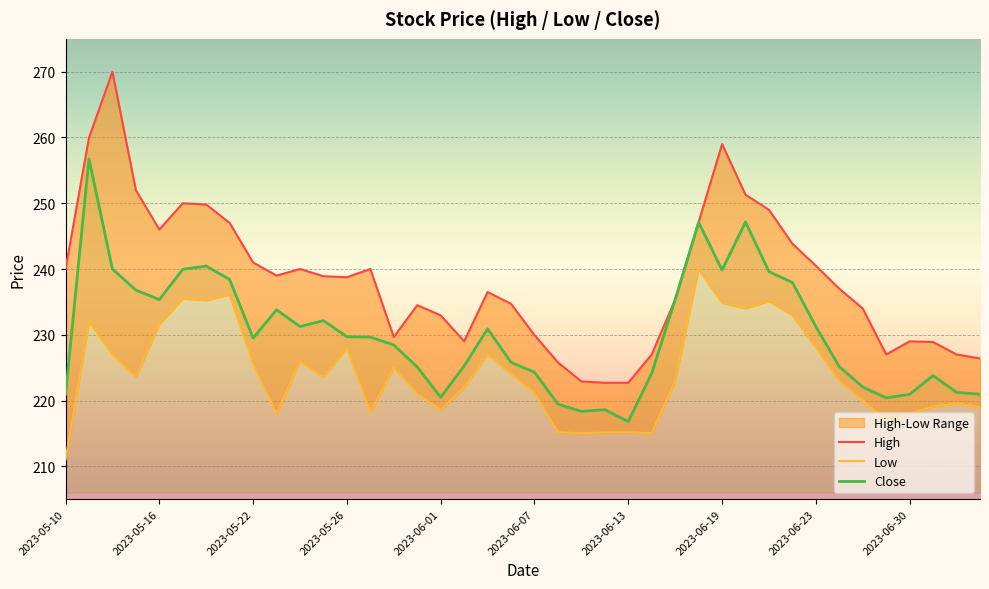

Reading left to right, list all the values displayed in this chart.

High: 240.0	259.9	270.0	252.0	246.0	250.0	249.8	247.0	241.0	239.0	240.0	238.9	238.8	240.0	229.7	234.5	232.9	229.0	236.5	234.7	229.9	225.8	222.9	222.7	222.7	227.0	235.3	247.1	259.0	251.3	249.0	243.8	240.5	237.0	234.0	227.0	229.0	228.9	227.0	226.4
Low: 211.0	232.0	227.0	223.6	231.6	235.5	235.2	236.1	225.6	218.1	226.0	223.6	228.0	218.2	225.0	221.0	218.6	222.0	227.0	224.1	221.2	215.2	215.0	215.2	215.2	215.0	223.1	240.0	234.8	234.0	235.1	233.0	228.1	223.0	220.0	217.0	218.0	219.1	219.6	219.0
Close: 220.9	256.8	240.0	236.8	235.3	239.9	240.4	238.4	229.5	233.8	231.2	232.2	229.7	229.7	228.4	225.1	220.5	225.2	230.9	225.8	224.3	219.4	218.3	218.6	216.8	224.2	235.3	247.1	239.8	247.2	239.6	237.9	231.2	225.2	222.1	220.4	220.9	223.8	221.2	220.9